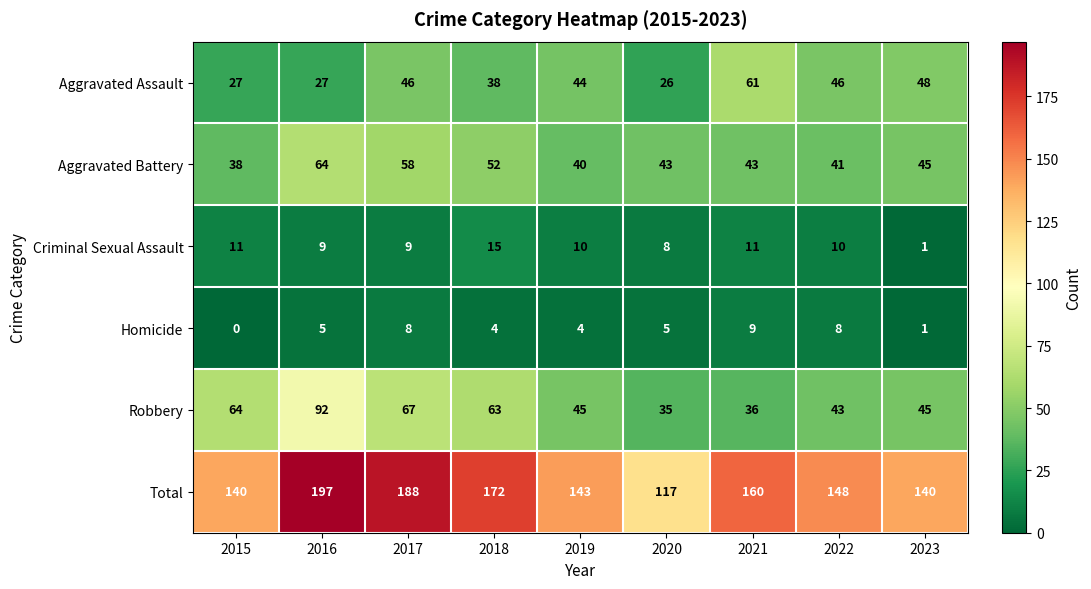

What is the sum of all Total values?

1405